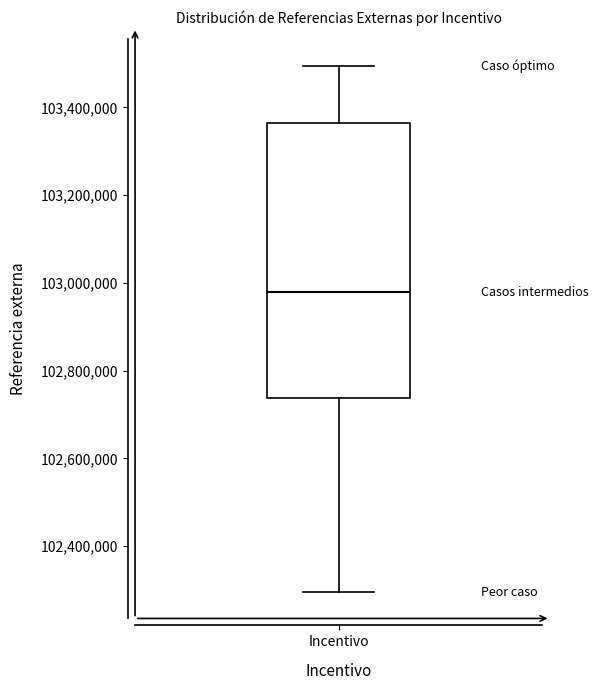

Transcribe this box plot: give where the median line is, the range the box spans, and where the two whiskers end, as read against the y-axis. The values are not printed on the chart, so give them approximately, as read against the axis.

median 102980000, box 102740000 to 103360000, whiskers 102300000 to 103500000